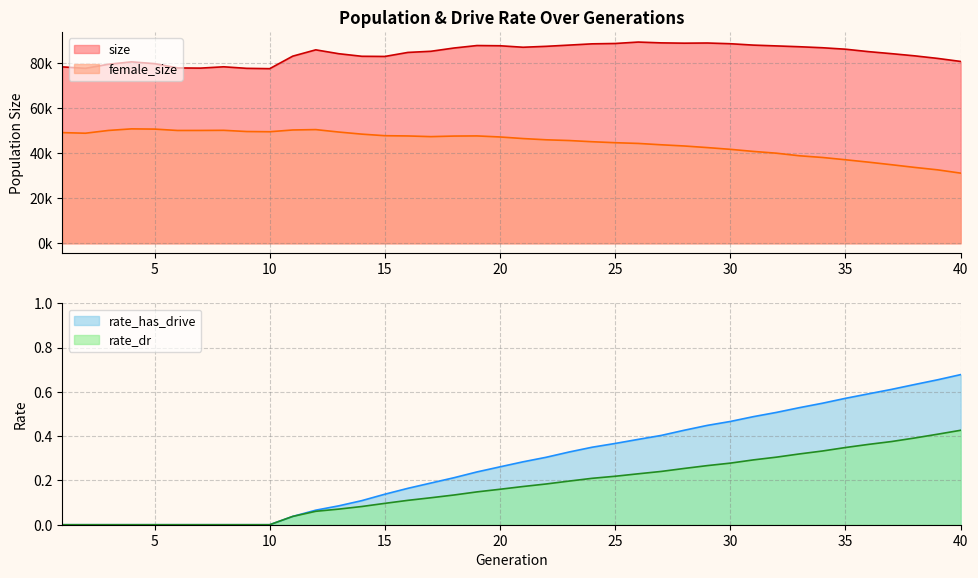

How many positive values does the rate_has_drive series have?

30